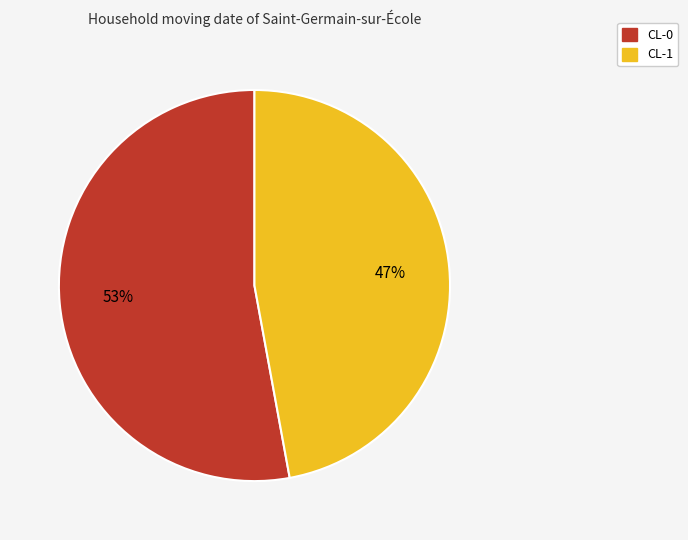

Is the sum of CL-1 and CL-0 greater than half?

Yes